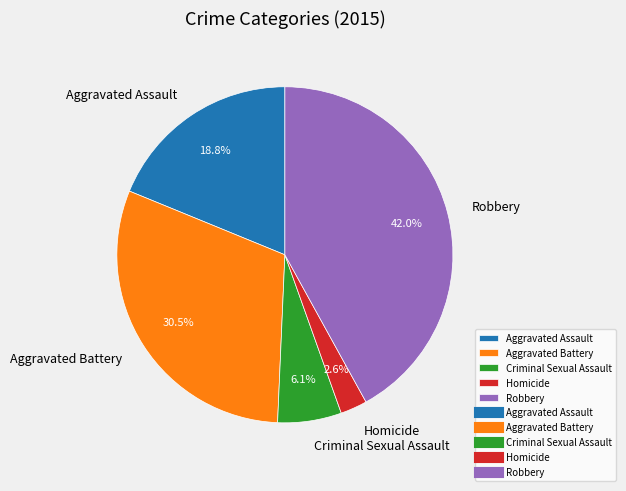

Rank the categories by value from lowest to highest.

Homicide, Criminal Sexual Assault, Aggravated Assault, Aggravated Battery, Robbery